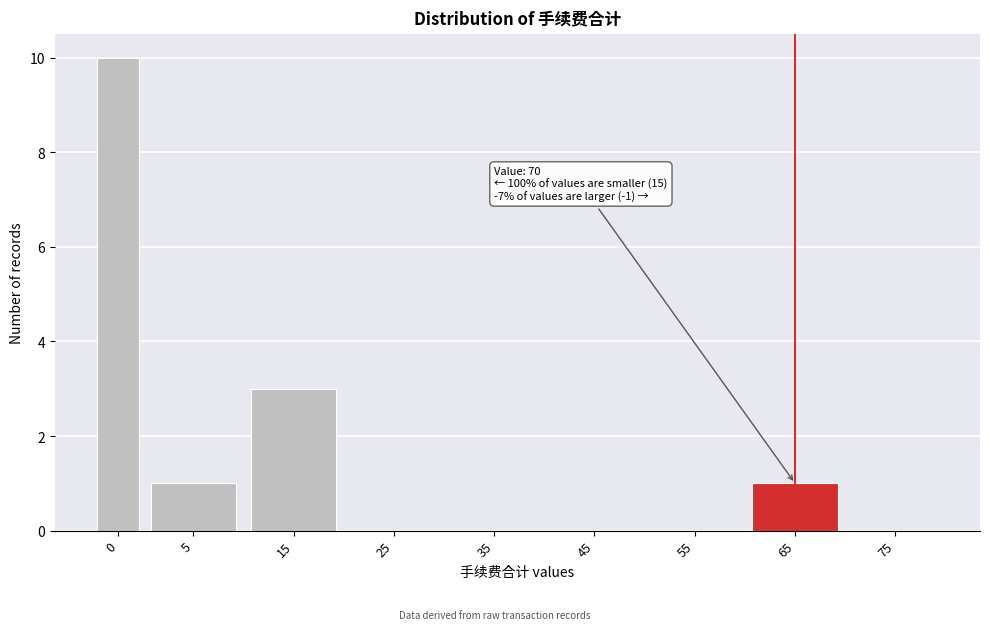

Reading left to right, transcribe all the data shown in this chart.

0=10	5=1	15=3	25=0	35=0	45=0	55=0	65=1	75=0